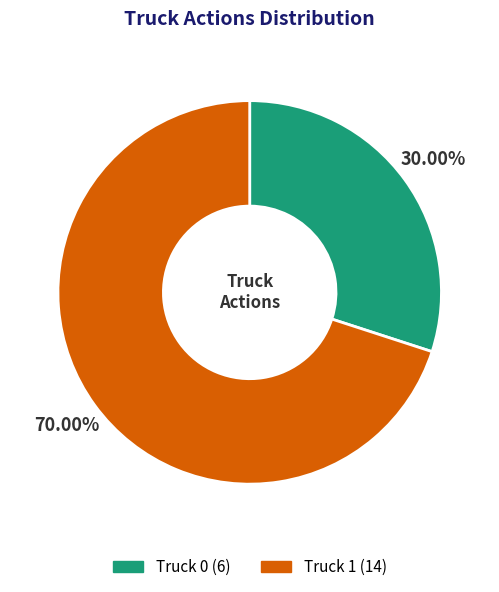

How many slices are in this pie chart?

2